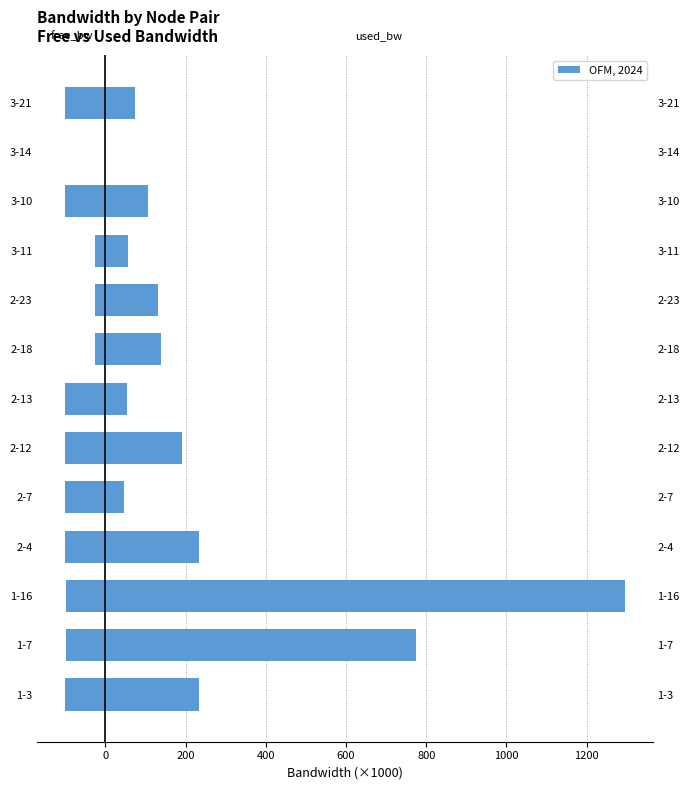

What is the difference between the maximum and minimum values in the free_bw series?

98.4